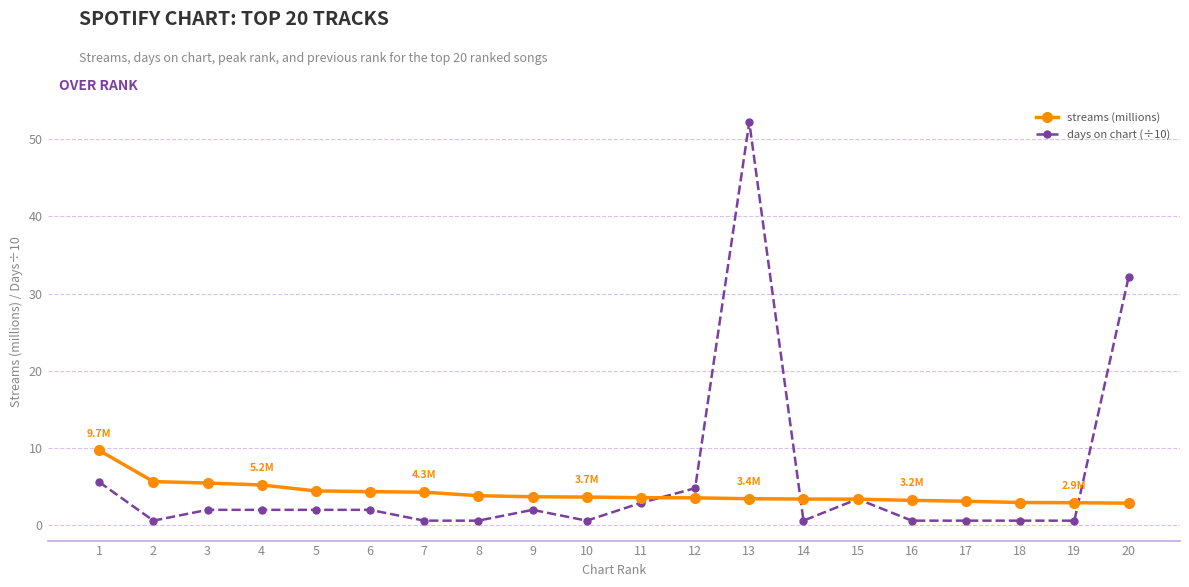

True or false: days on chart (÷10) has more than 0 points higher than both neighbors.

True